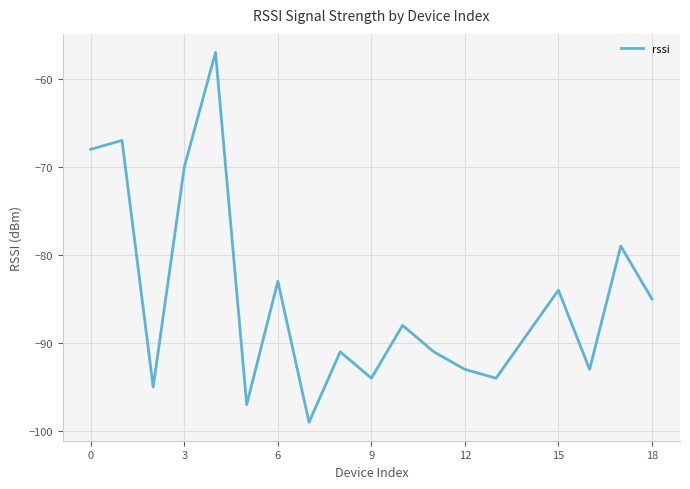

How many lines are shown in the chart?

1